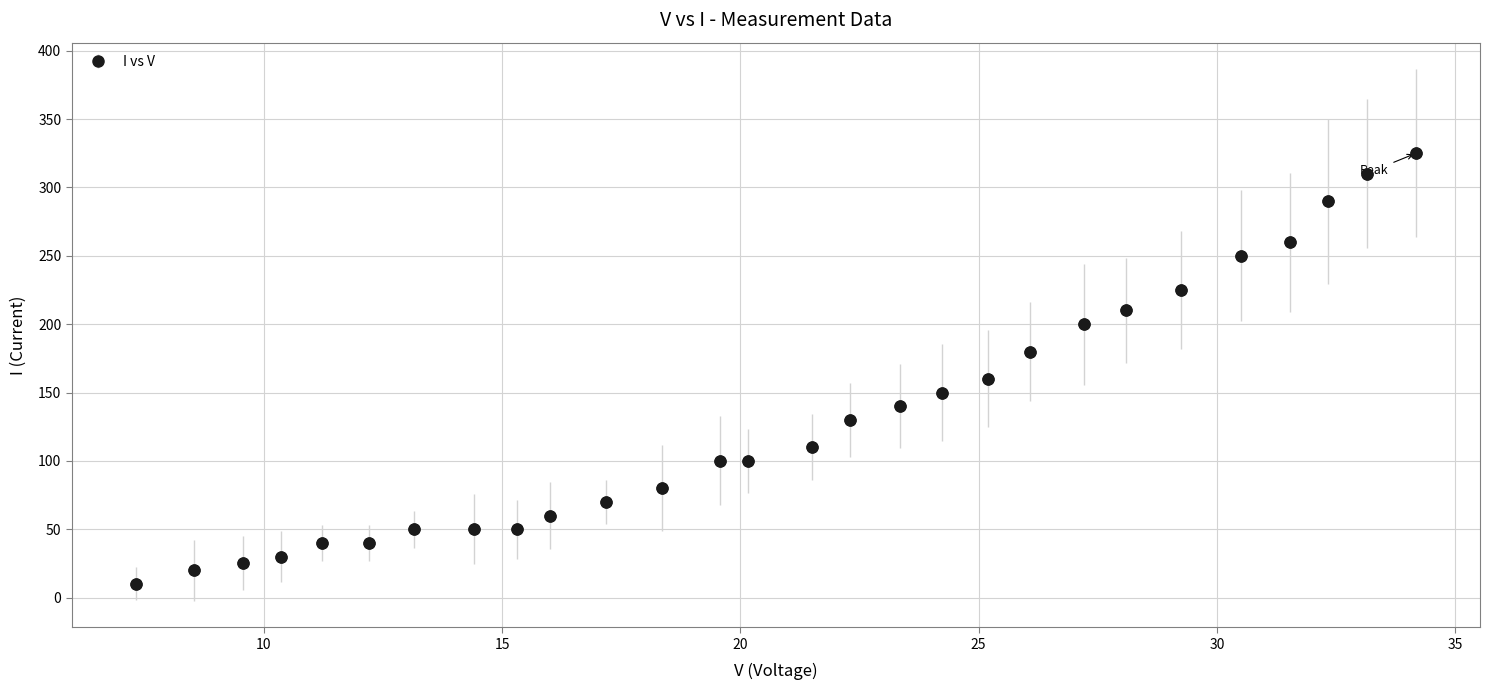

What is the maximum value shown in the chart?

325